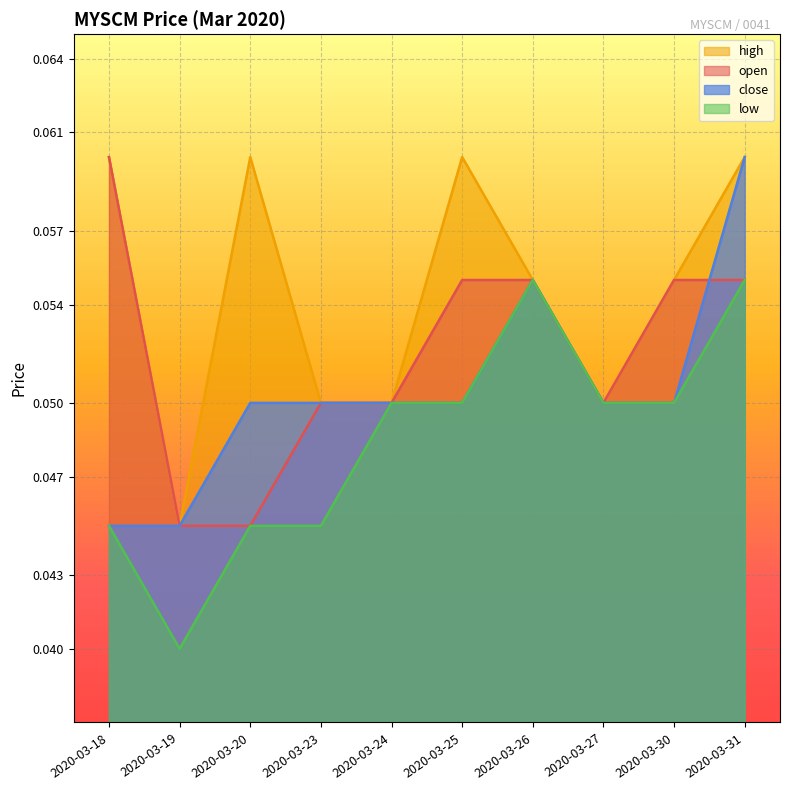

What are all the series names shown in the legend?

high, open, close, low